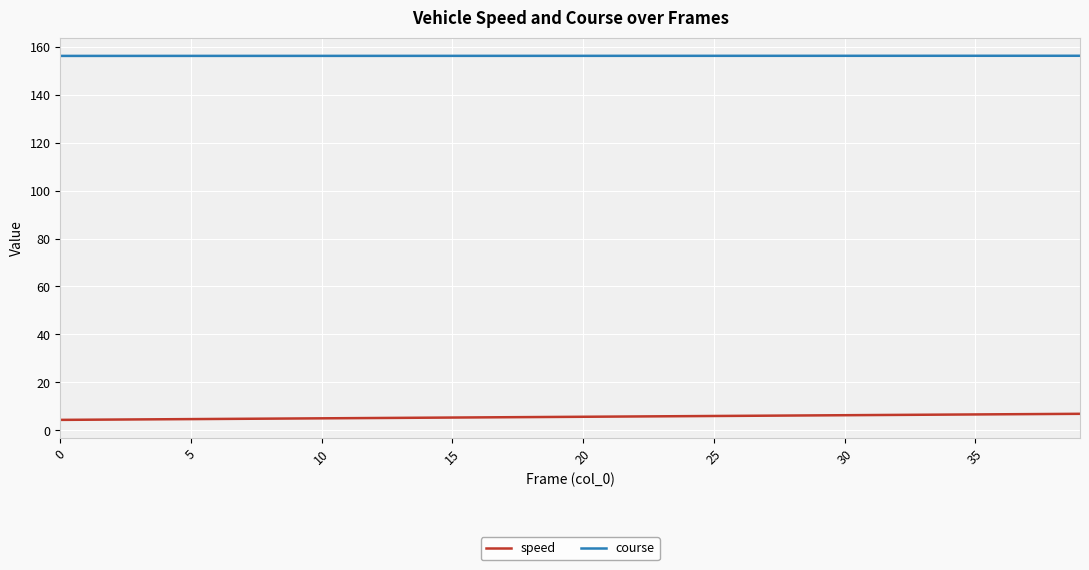

True or false: speed and course cross at least once.

False